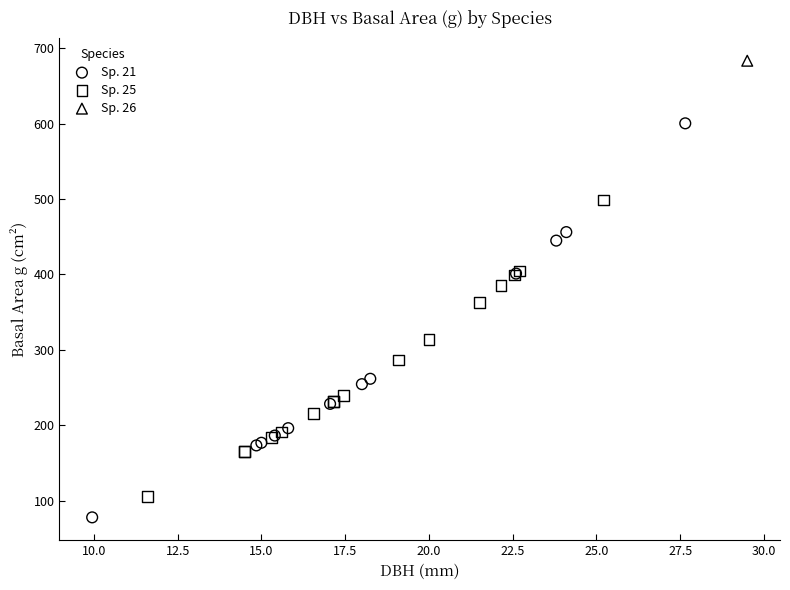

What are all the series names shown in the legend?

Sp. 21, Sp. 25, Sp. 26